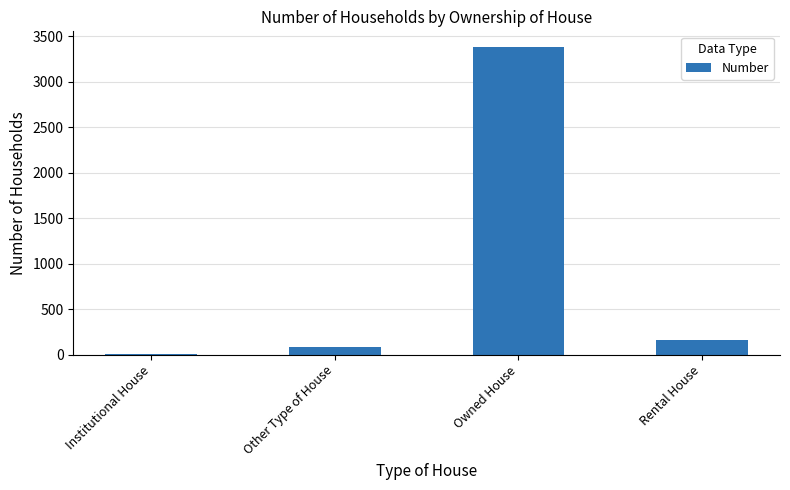

How many categories are shown in the chart?

4